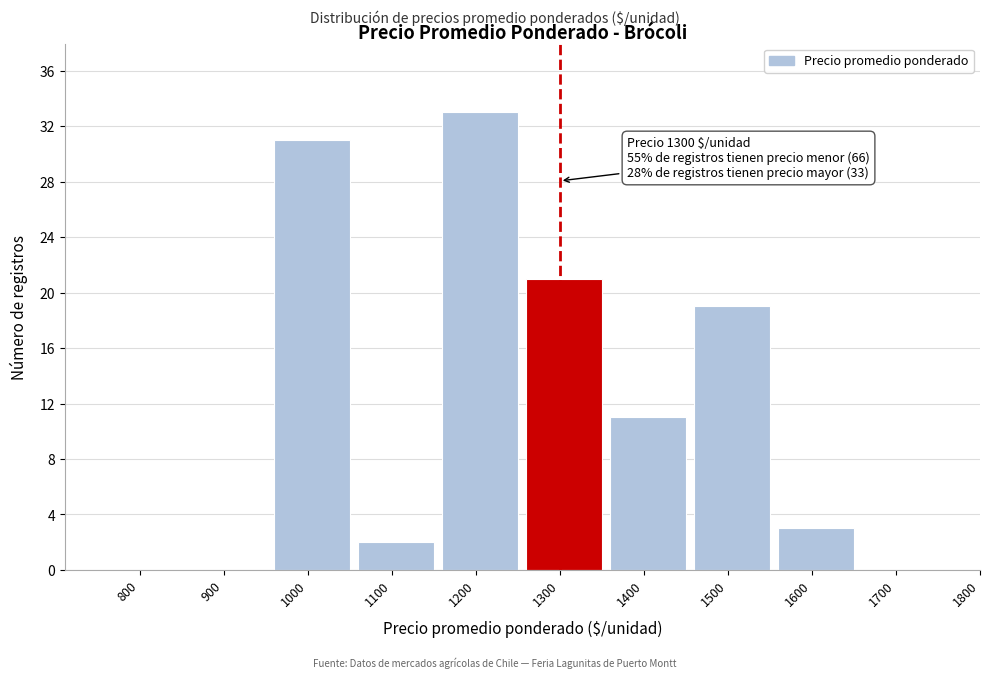

Reading right to left, transcribe all the data shown in this chart.

1700=0	1600=3	1500=19	1400=11	1300=21	1200=33	1100=2	1000=31	900=0	800=0